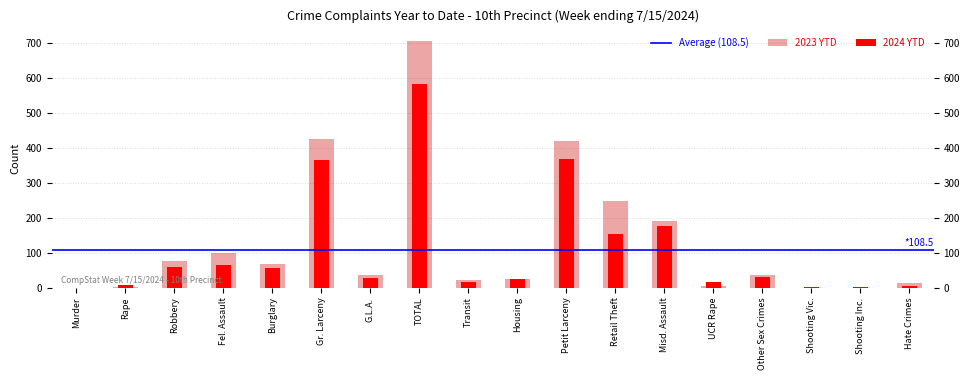

At how many categories does at least one series exceed 344?

3